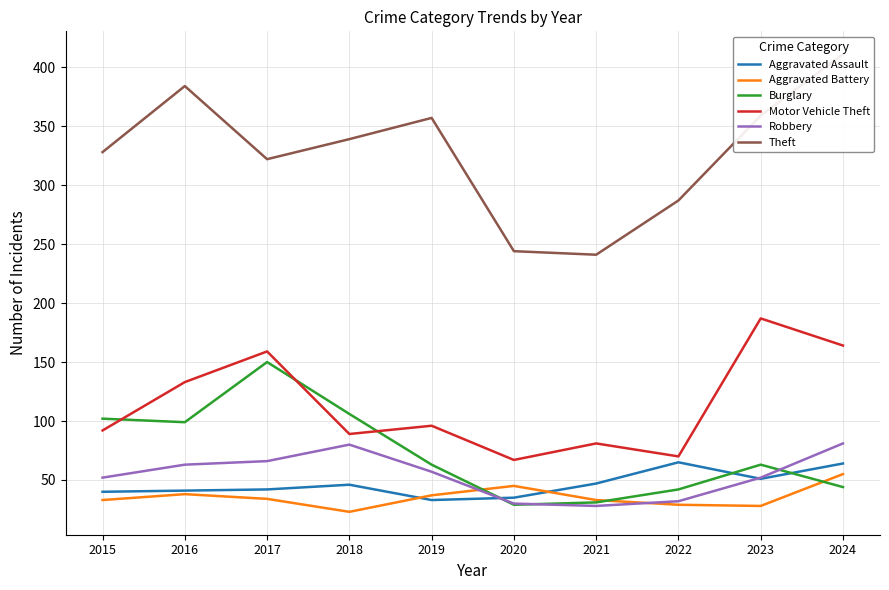

At 2024, list the series in order from largest to smallest.

Theft, Motor Vehicle Theft, Robbery, Aggravated Assault, Aggravated Battery, Burglary